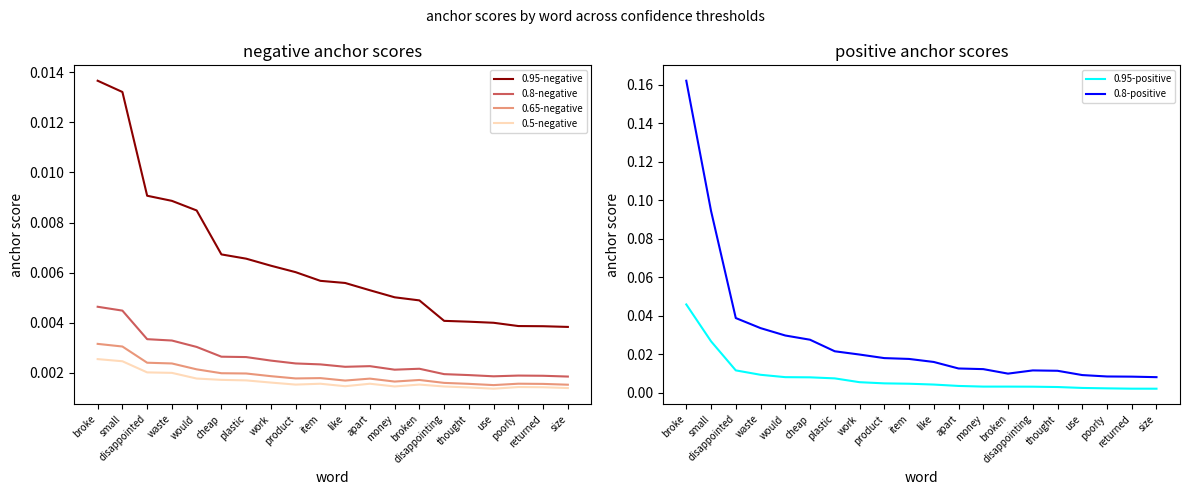

How many lines are shown in the chart?

6